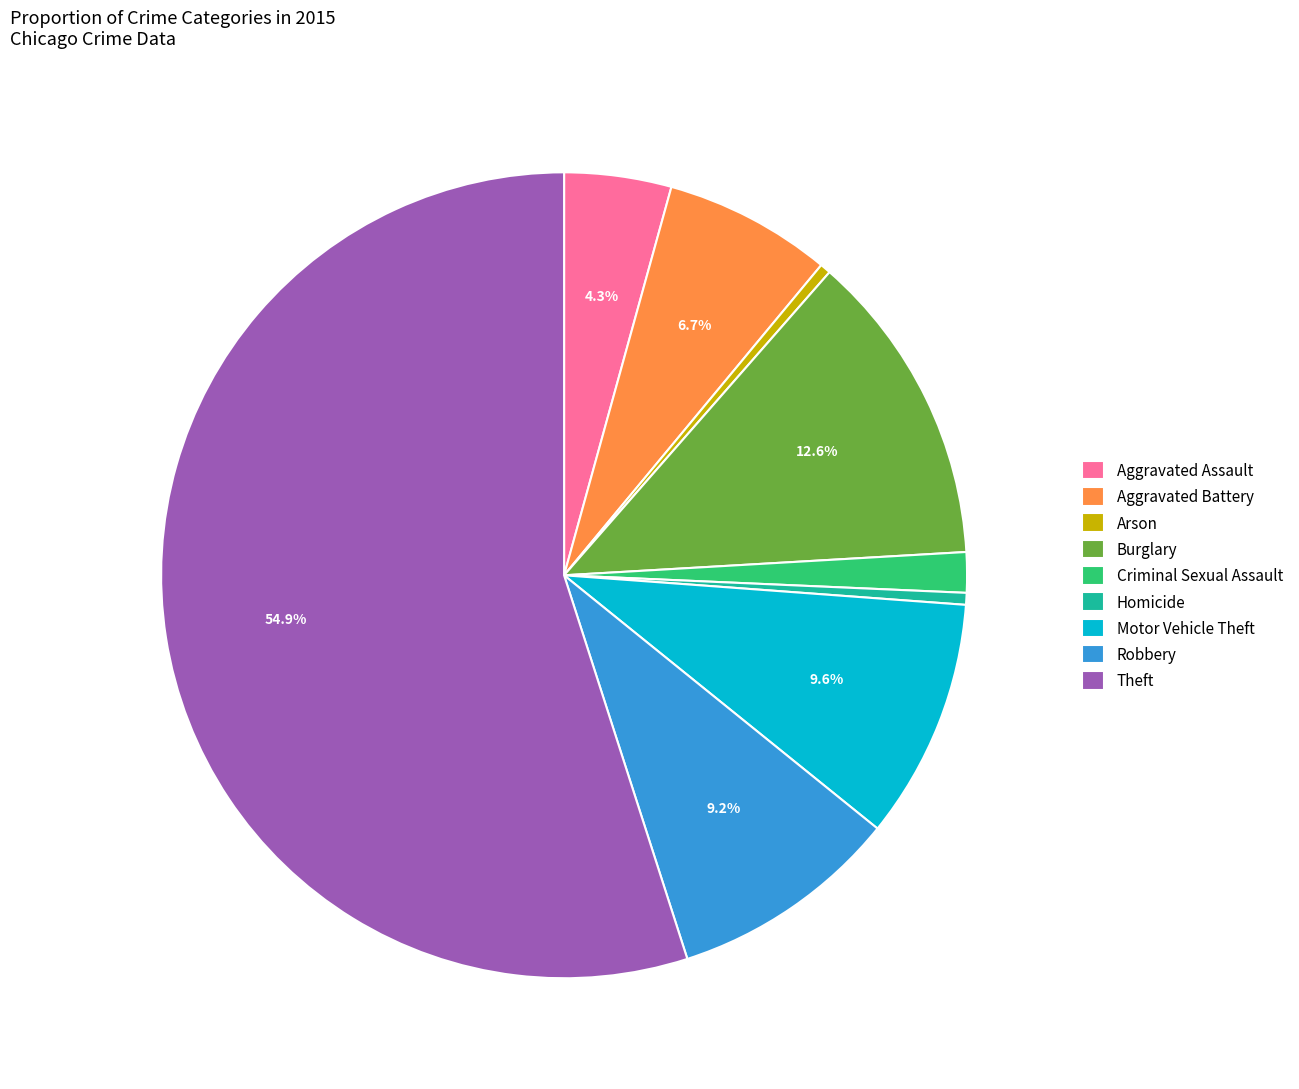

Do Robbery and Aggravated Assault together represent more than half of the pie?

No